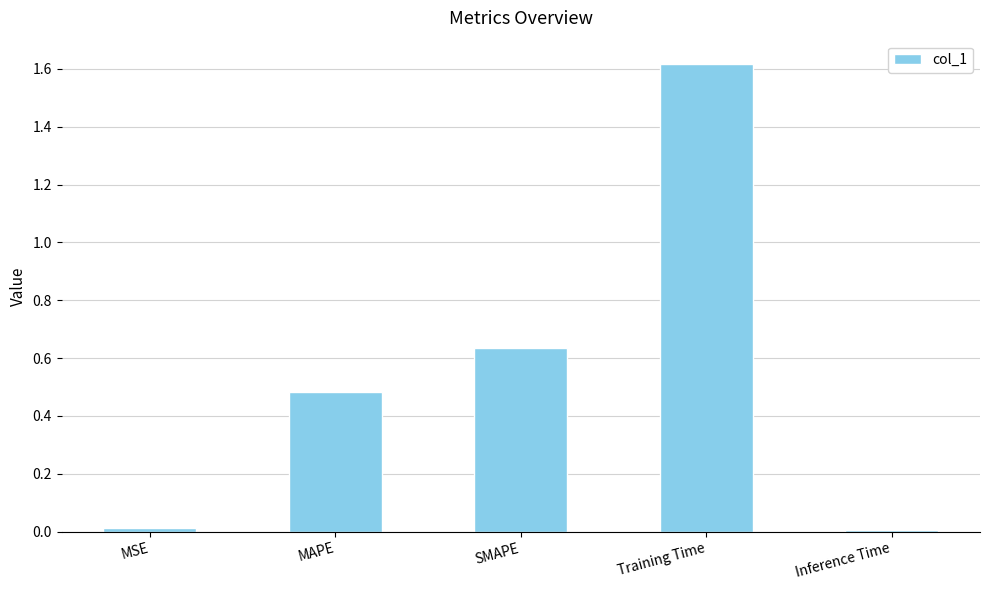

Which has a higher value, MAPE or Inference Time?

MAPE